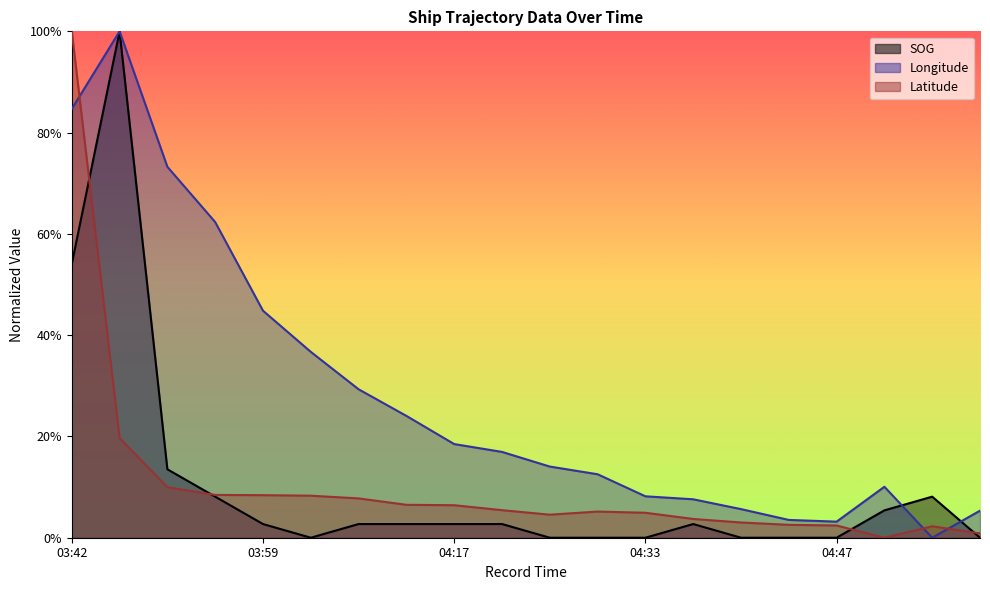

How many series are shown in this chart?

3